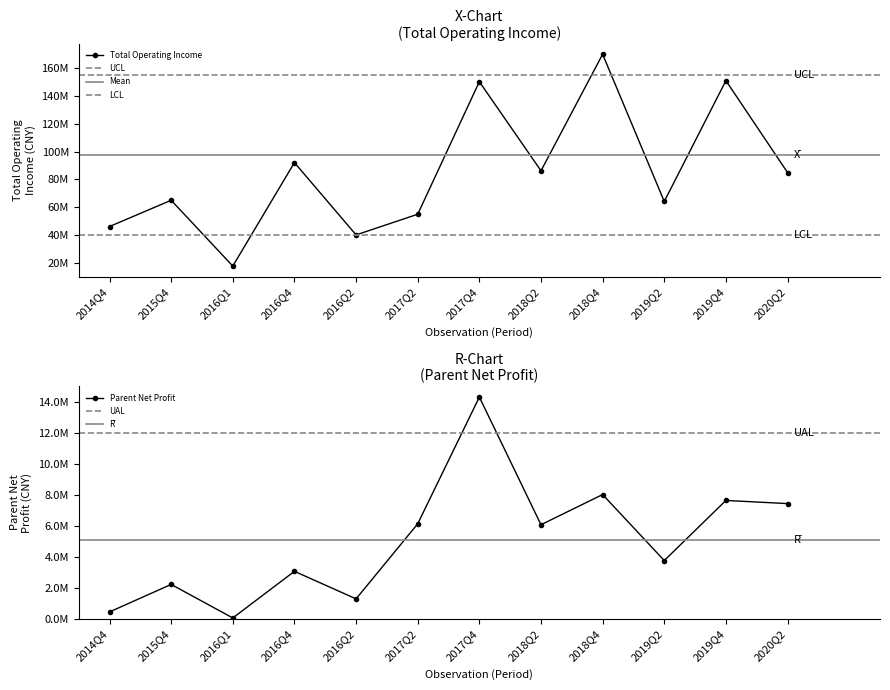

The TOTAL_OPERATE_INCOME series shows 233557473.0 at 2019Q4. True or false?

False